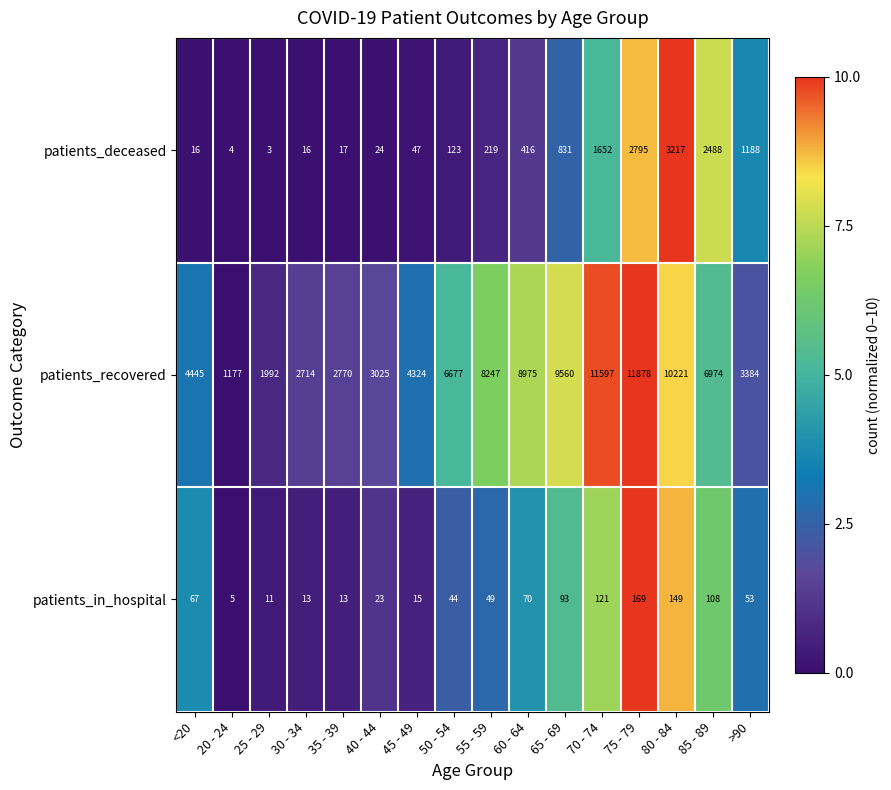

At 40 - 44, list the series in order from smallest to largest.

patients_in_hospital, patients_deceased, patients_recovered